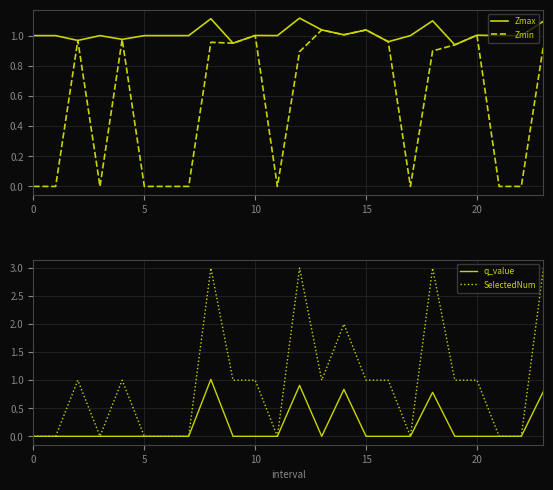

The Zmin series shows 0.4 at 5. True or false?

False